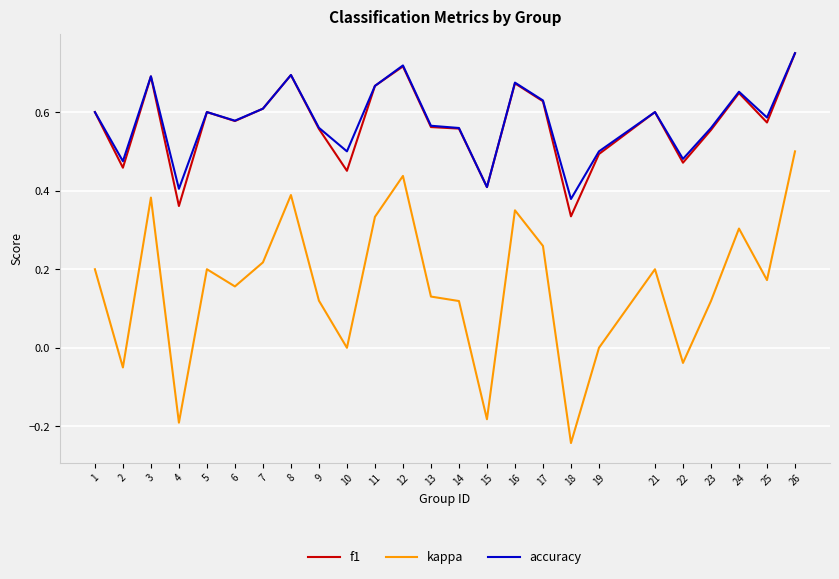

True or false: f1 has a value of 0.9 at 16.

False